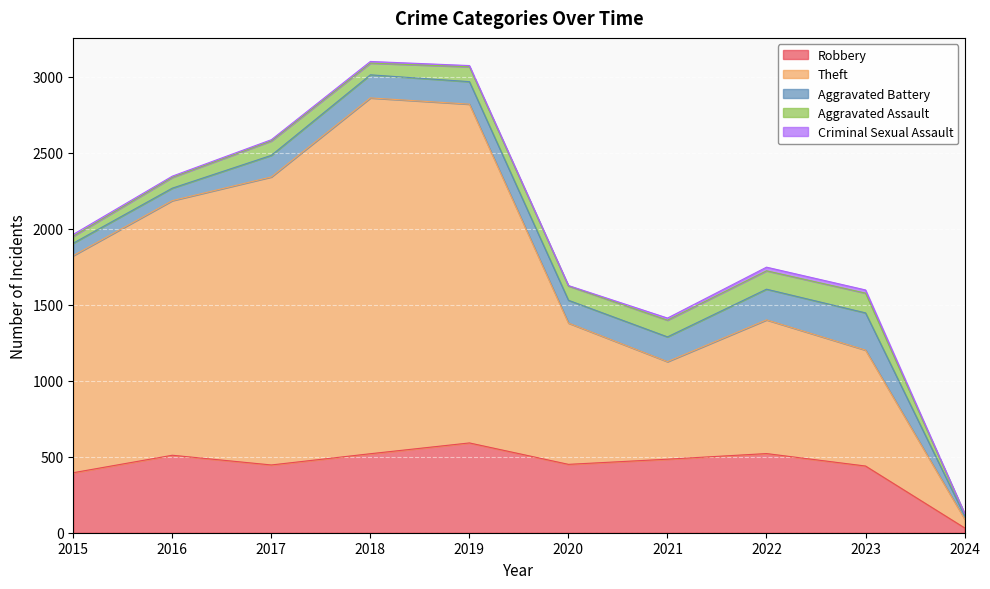

Where is the first local maximum for Aggravated Assault?

2017